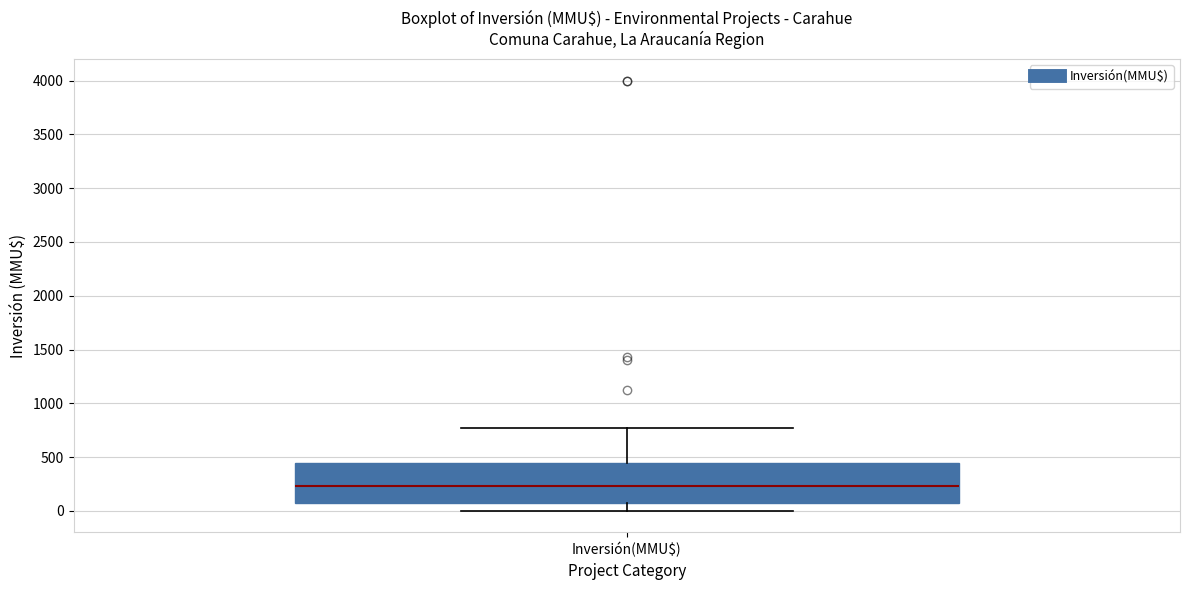

Where does the median line of the box for Inversión(MMU$) sit on the y-axis? The values are not printed on the chart, so give them approximately, as read against the axis.

250